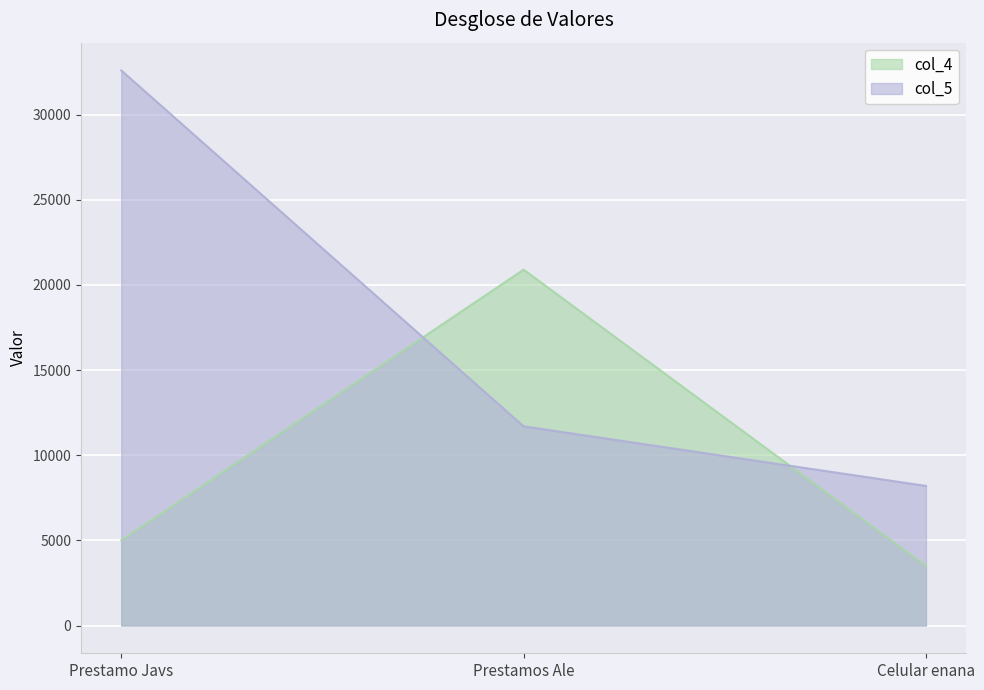

How many data points does each series have?

3